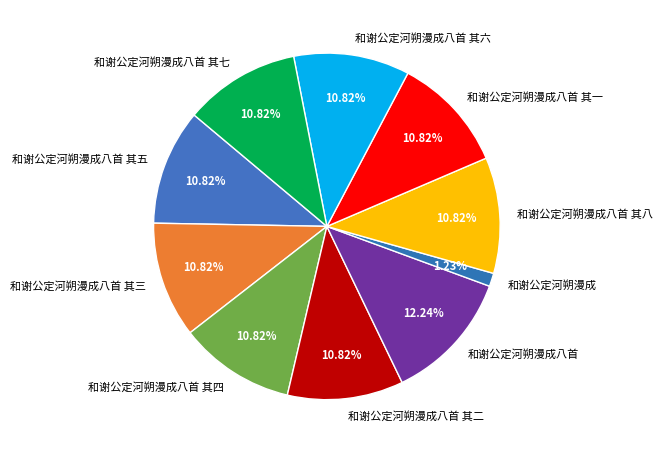

How many slices are in this pie chart?

10